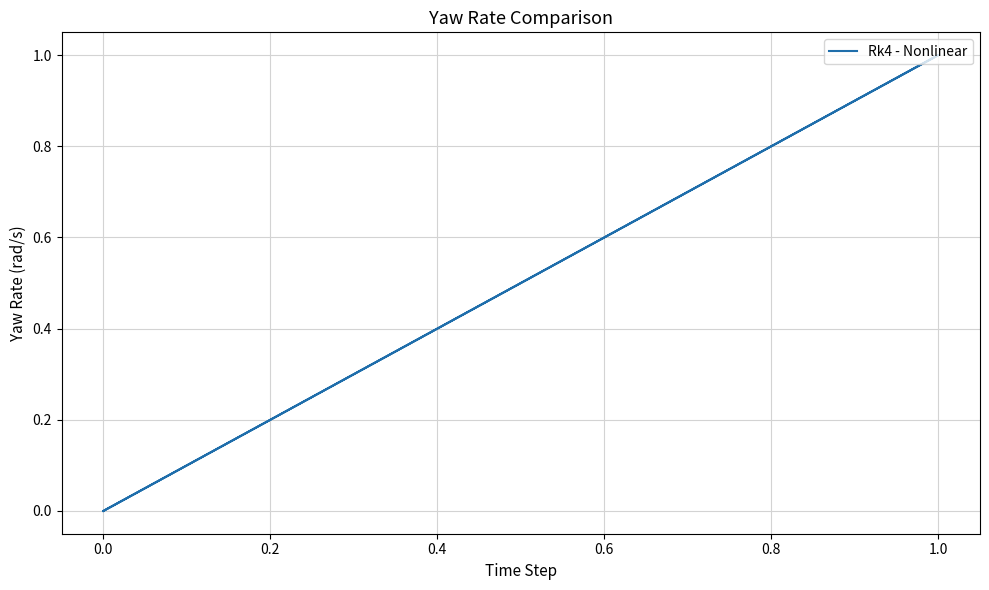

What is the maximum value shown in the chart?

1